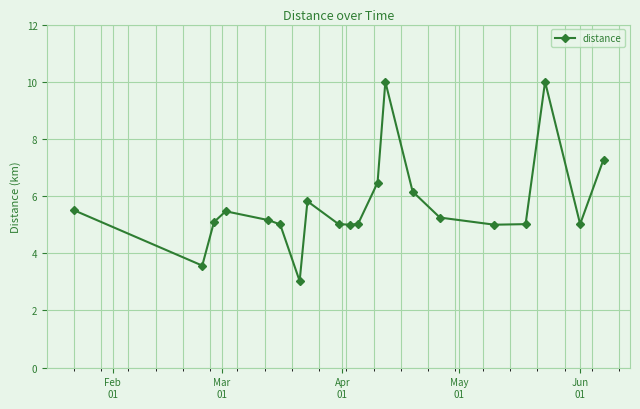

What is the value of the 5th point from the left?

5.2